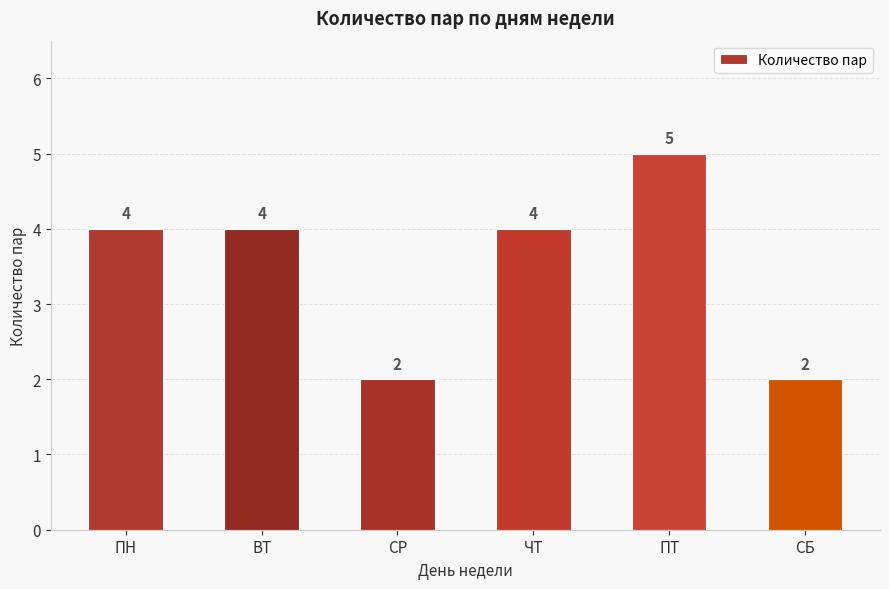

Which label corresponds to the largest value in the chart?

ПТ